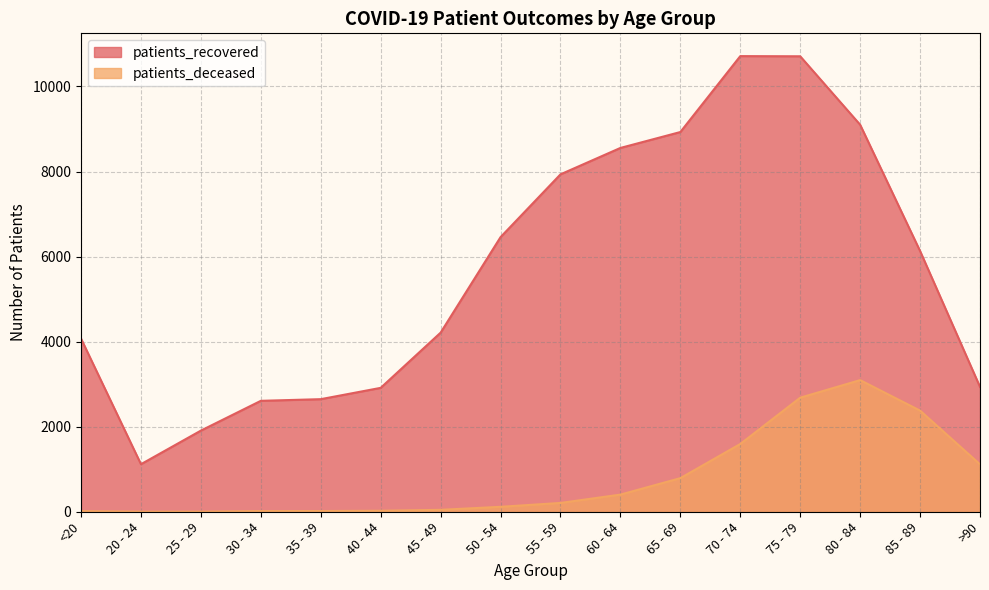

How many lines are shown in the chart?

2